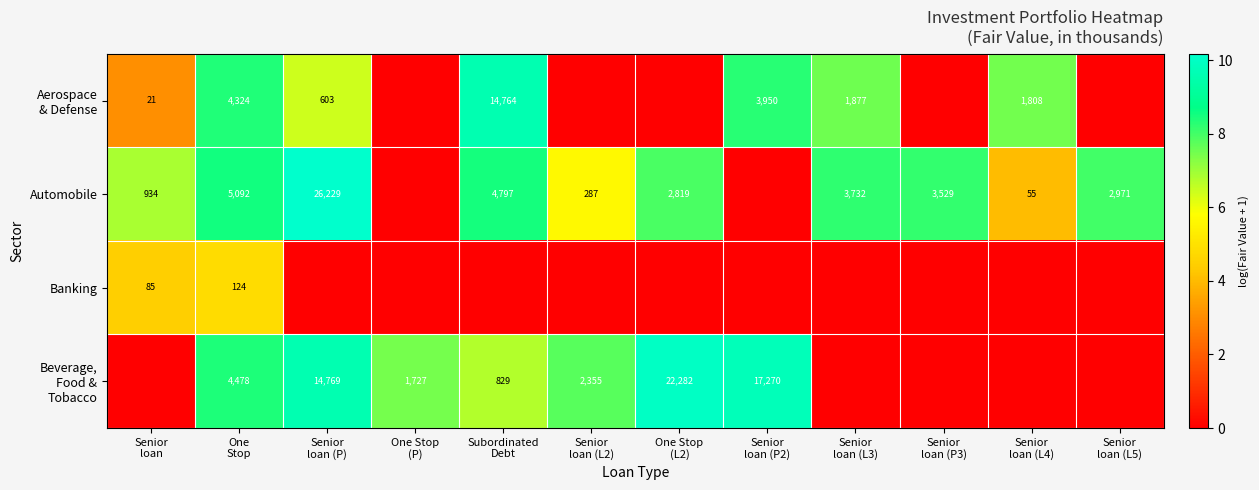

What is the difference between the highest and lowest values at Senior
loan (P)?

10.2